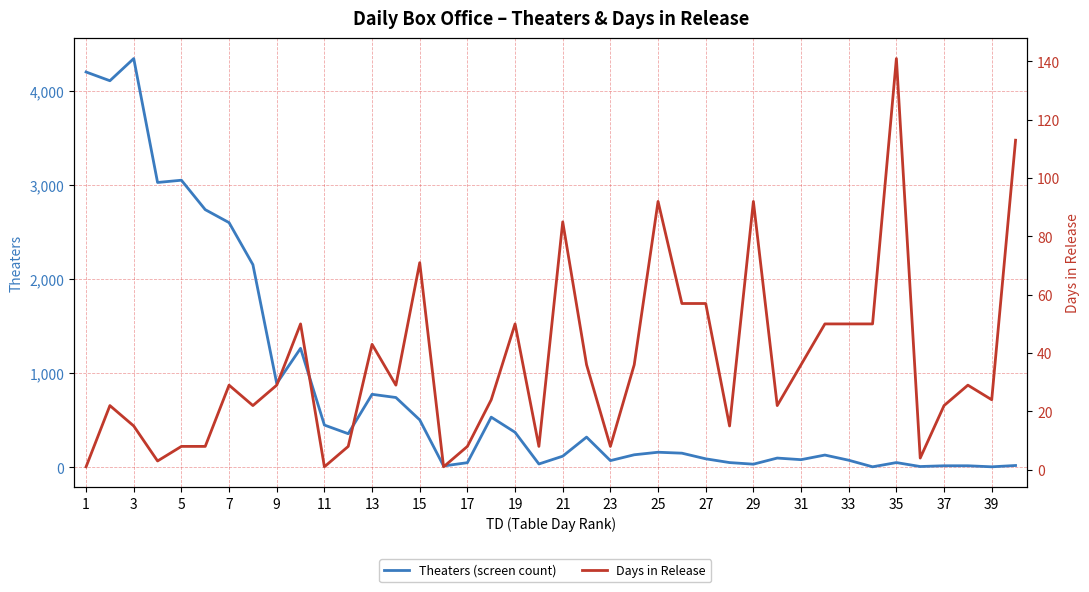

Which series ends up on top after the final intersection of Theaters (screen count) and Days in Release?

Days in Release